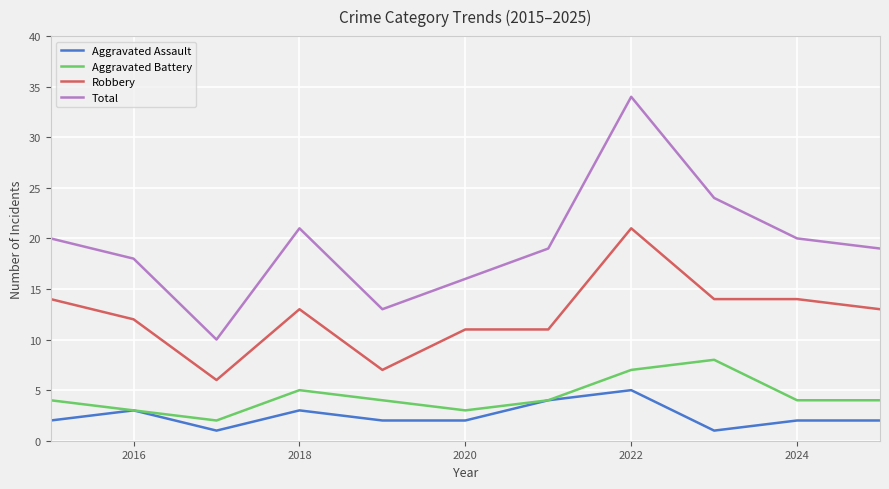

Which series has the widest spread of values?

Total